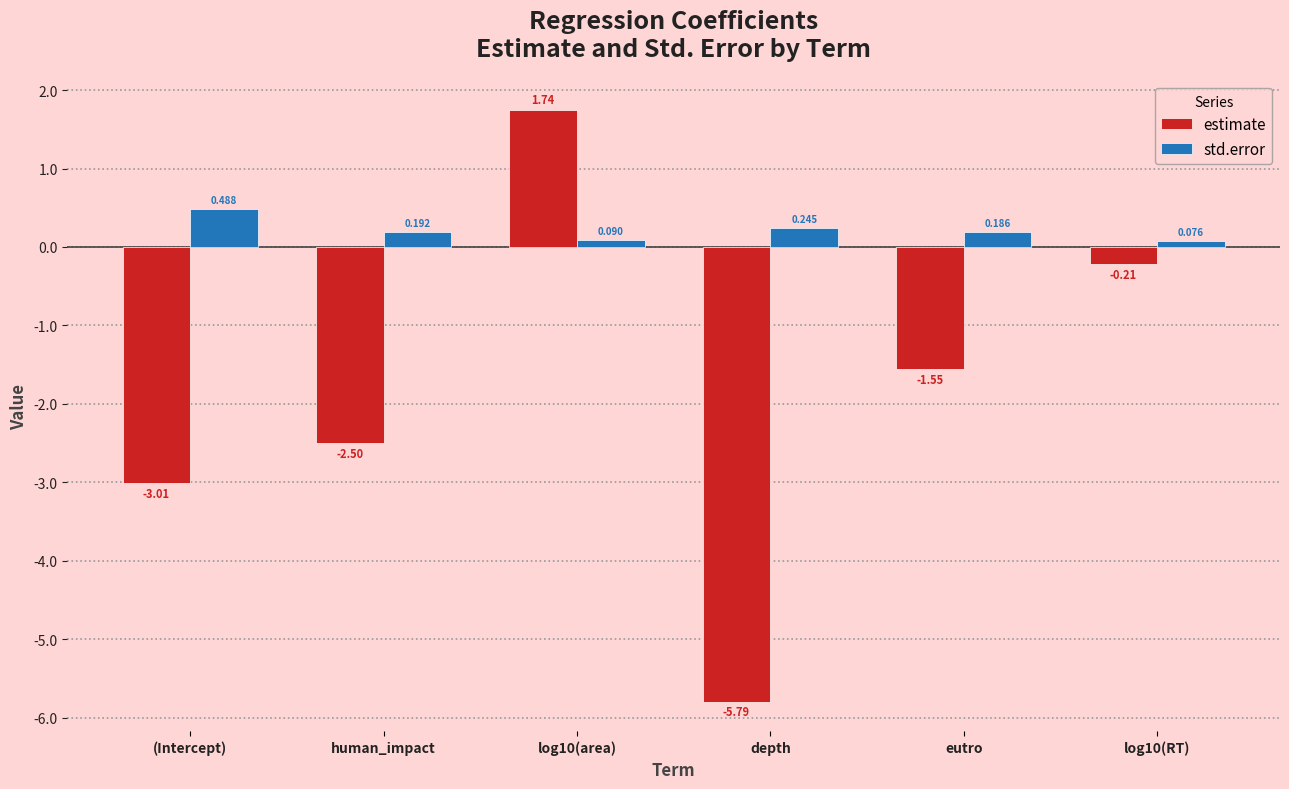

Which series has the largest range (max minus min)?

estimate